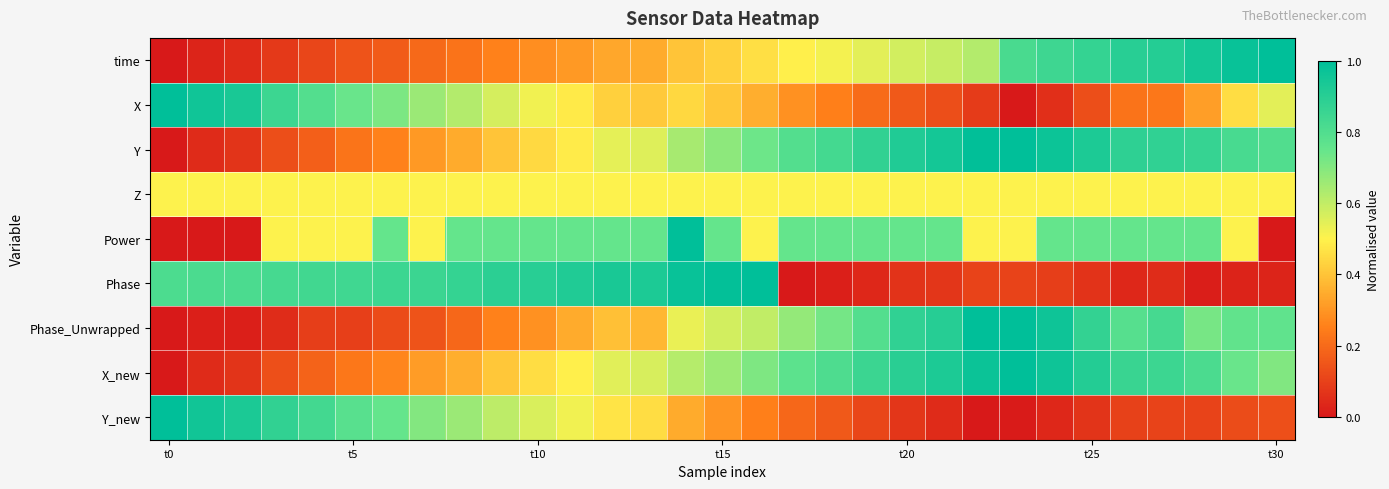

Which series has the widest spread of values?

time